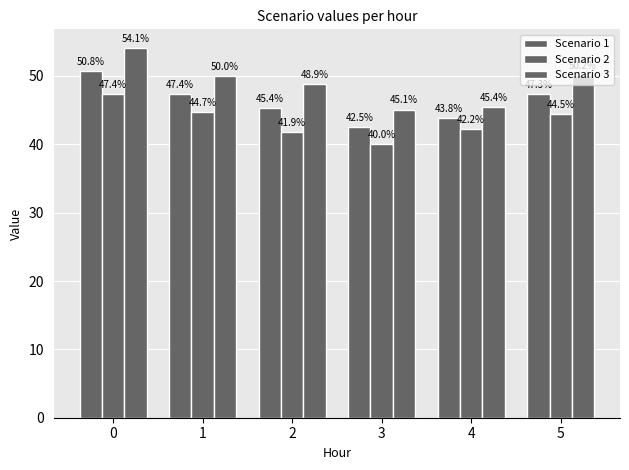

What is the average value of the Scenario 1 series?

46.2